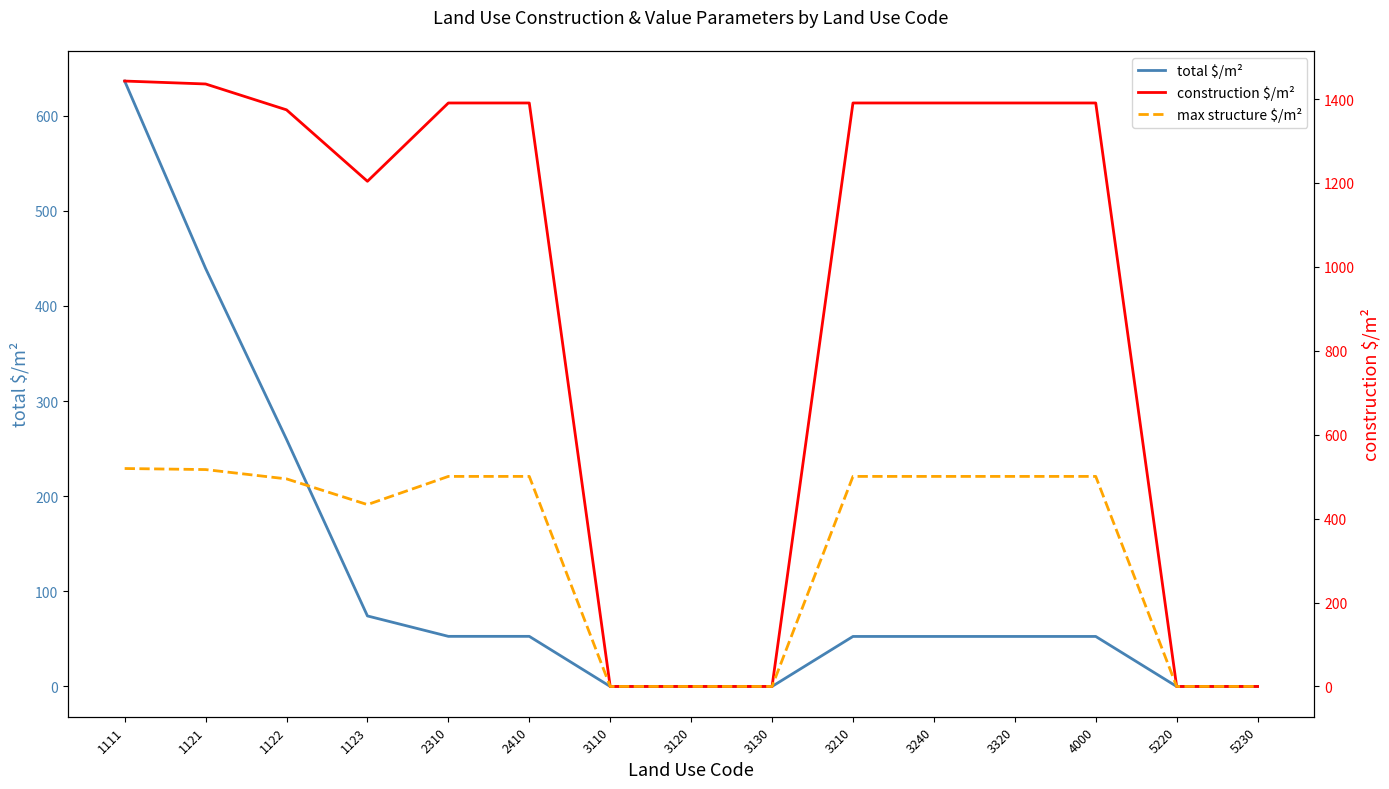

What is the difference between the maximum and minimum values in the total $/m² series?

636.3